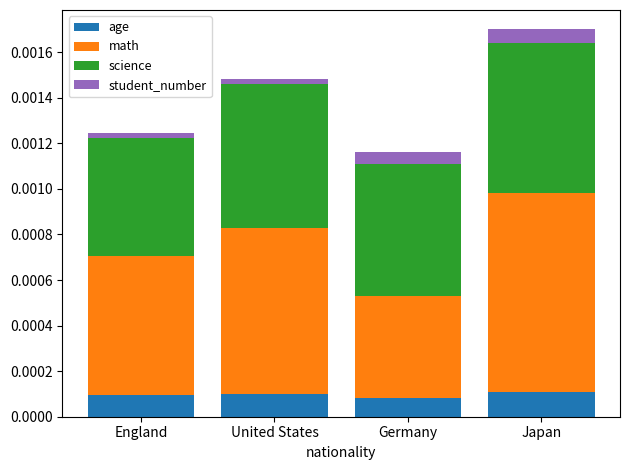

How many bars are there in total?

4